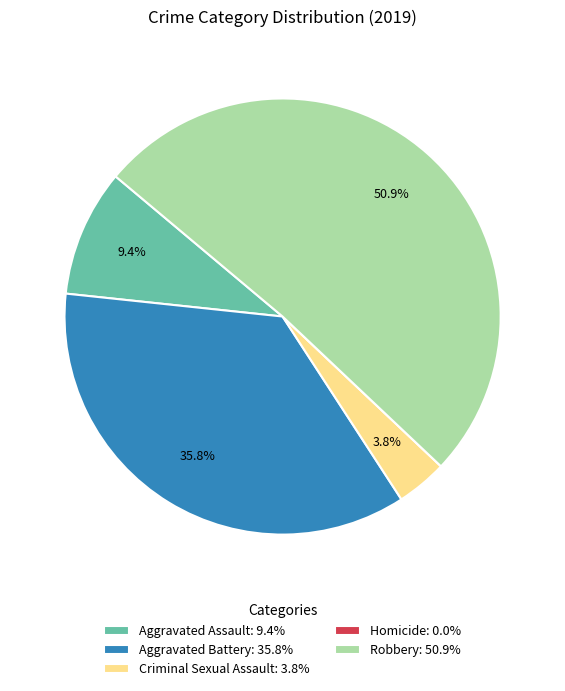

Which slice represents more than half of the pie?

Robbery